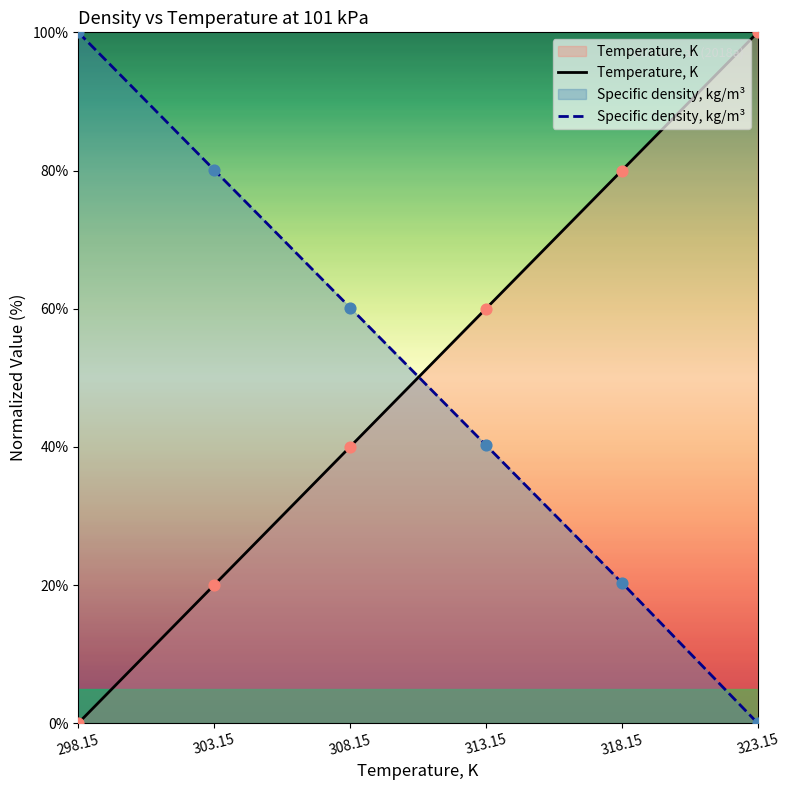

Which series has the largest total across all categories?

Specific density, kg/m³